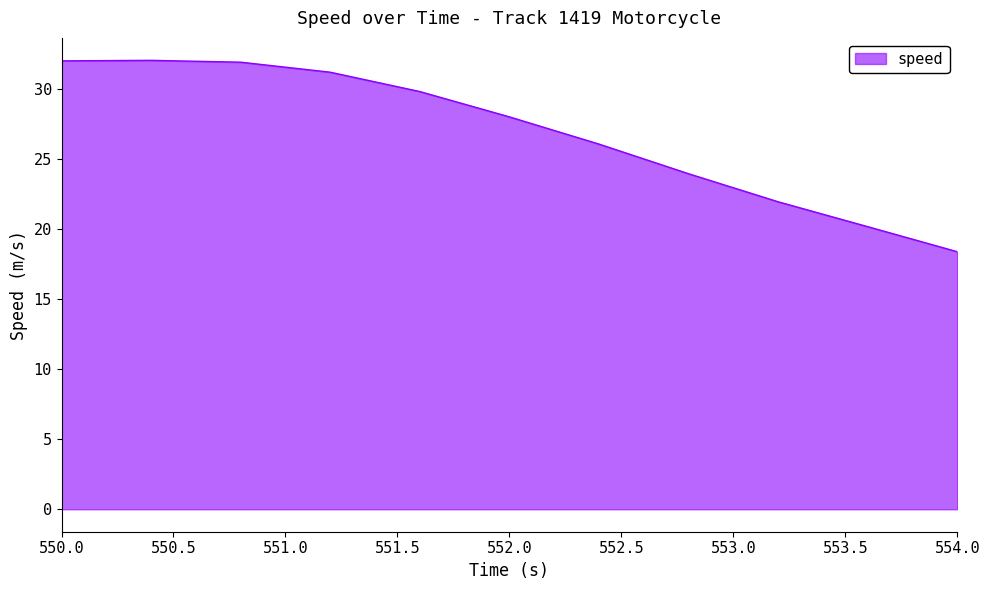

Count the number of data series in this chart.

1